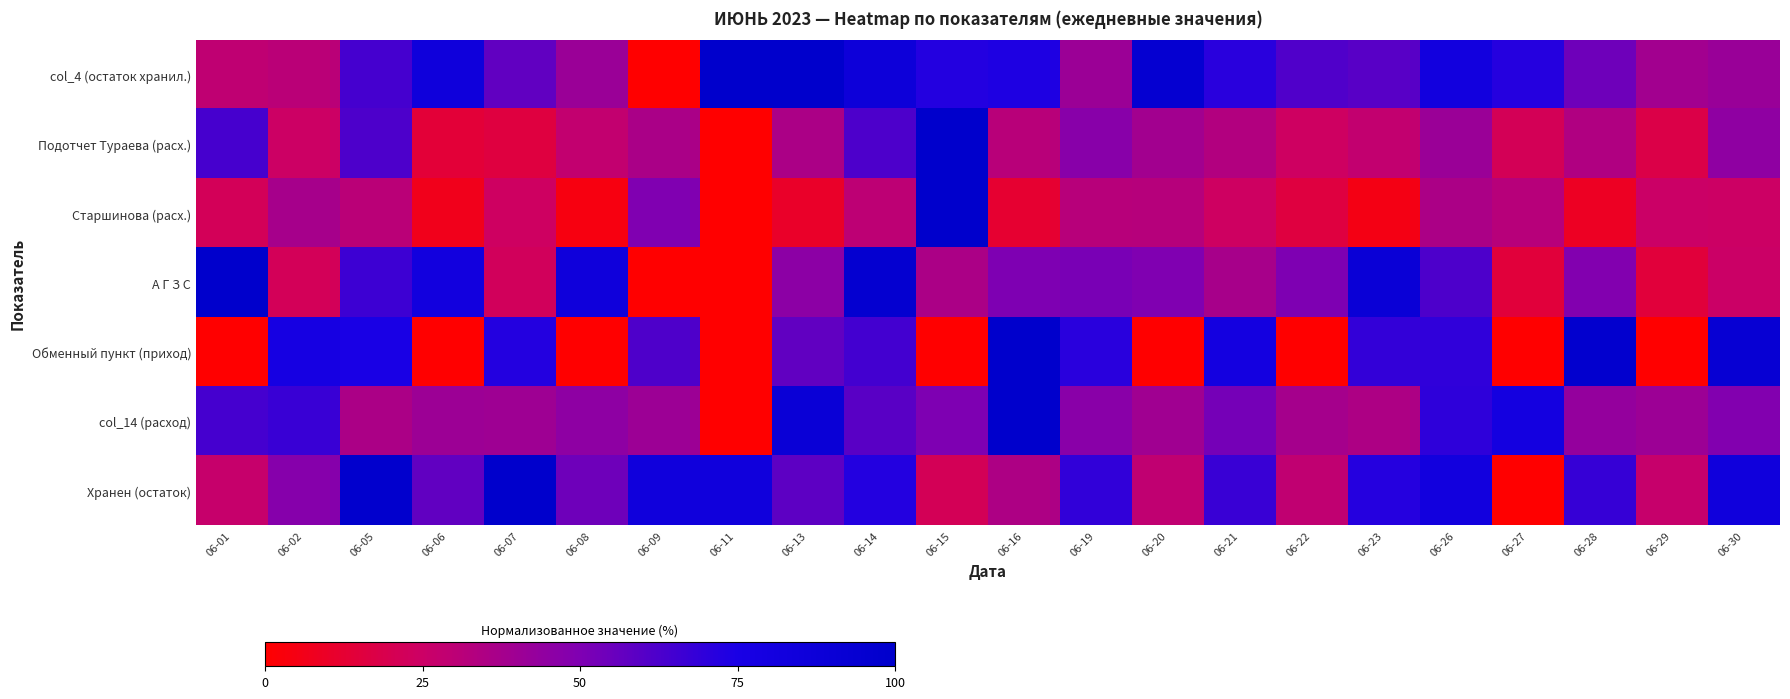

At 06-20, list the series in order from largest to smallest.

col_4 (остаток хранил.), А Г З С, col_14 (расход), Подотчет Тураева (расх.), Старшинова (расх.), Хранен (остаток), Обменный пункт (приход)